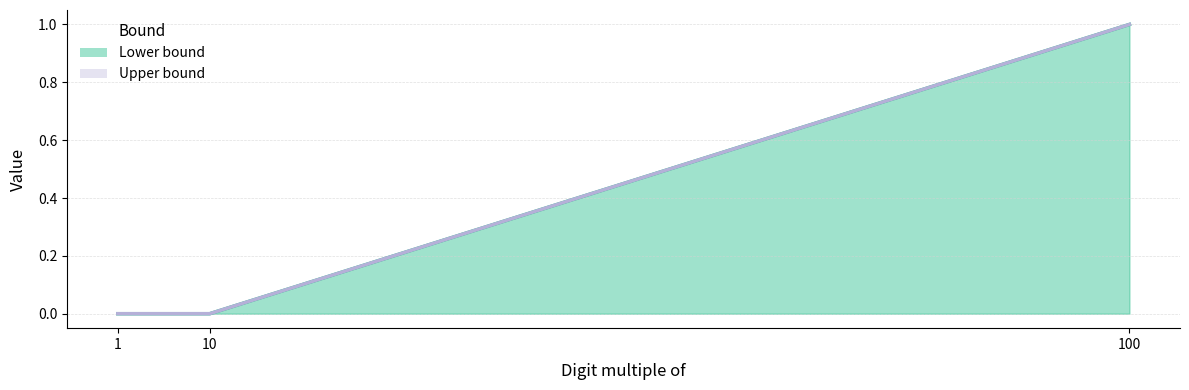

Reading left to right, extract all data points from this chart.

Lower bound: 1=0	10=0	100=1
Upper bound: 1=0	10=0	100=1